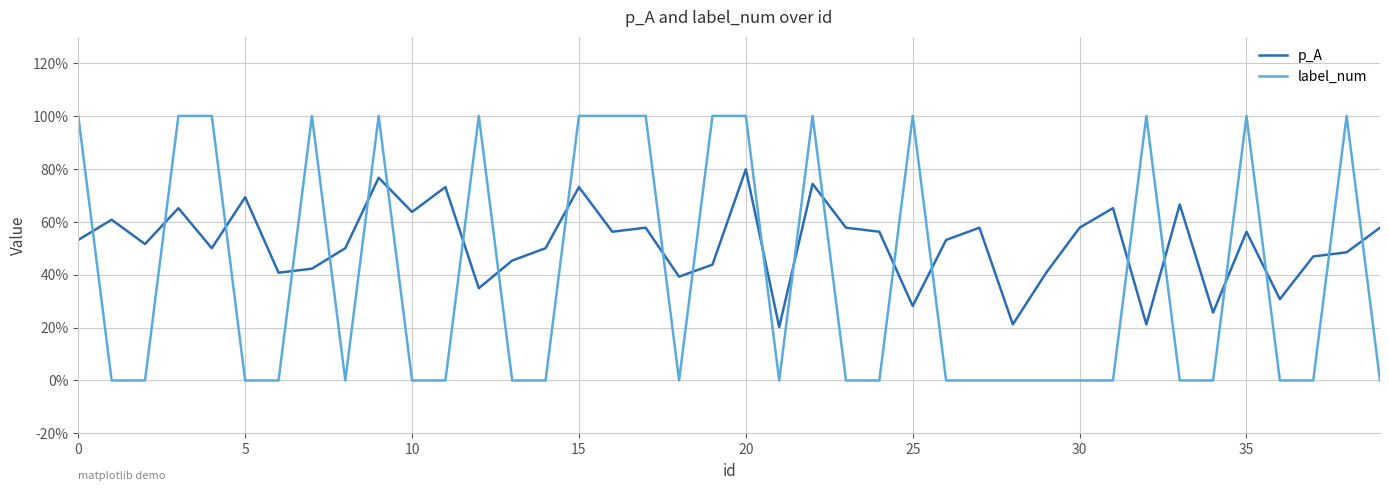

Does the chart have visible grid lines?

Yes